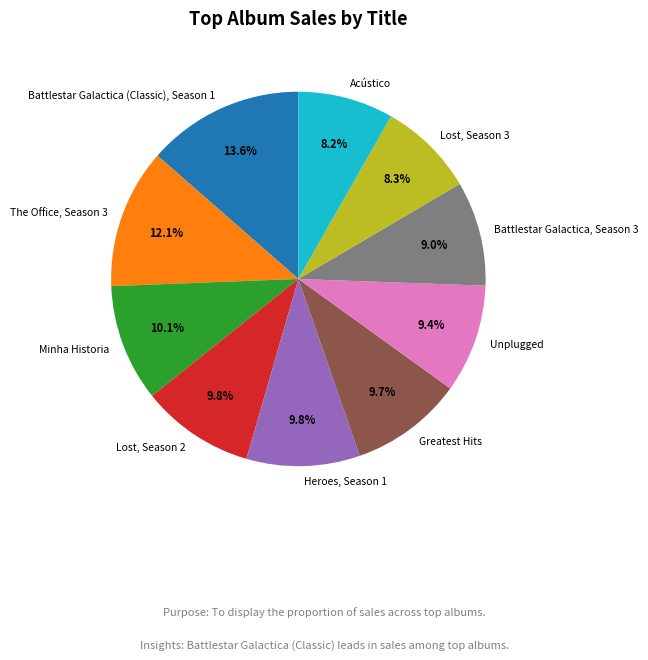

To the nearest percent, what is the average slice percentage?

10%